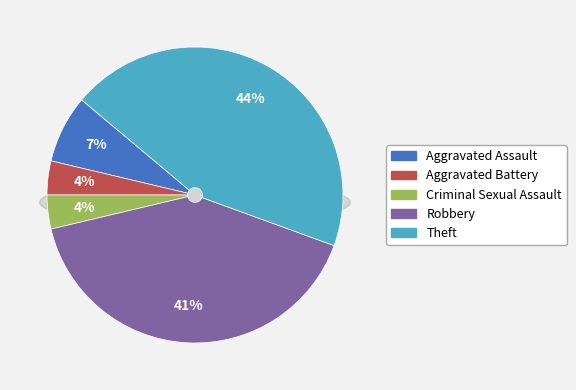

True or false: Aggravated Battery accounts for 4% of the total.

True